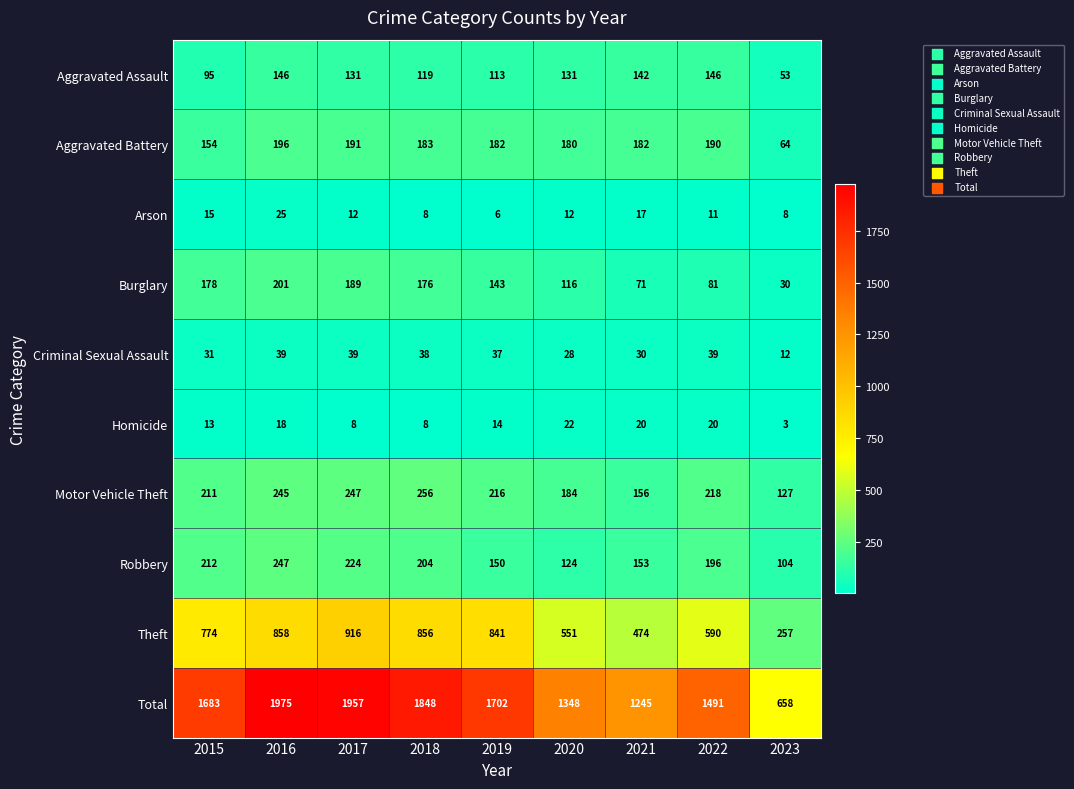

Rank the series by their maximum value, from lowest to highest.

Homicide, Arson, Criminal Sexual Assault, Aggravated Assault, Aggravated Battery, Burglary, Robbery, Motor Vehicle Theft, Theft, Total